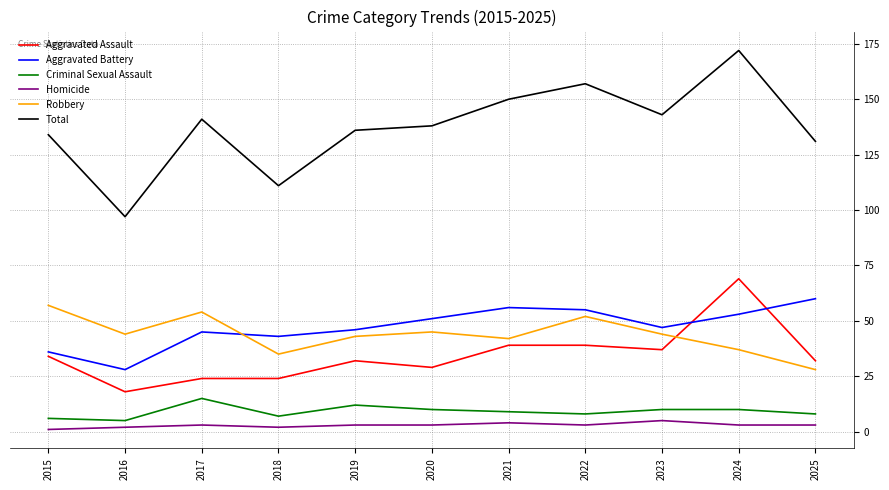

Which series has the largest range (max minus min)?

Total